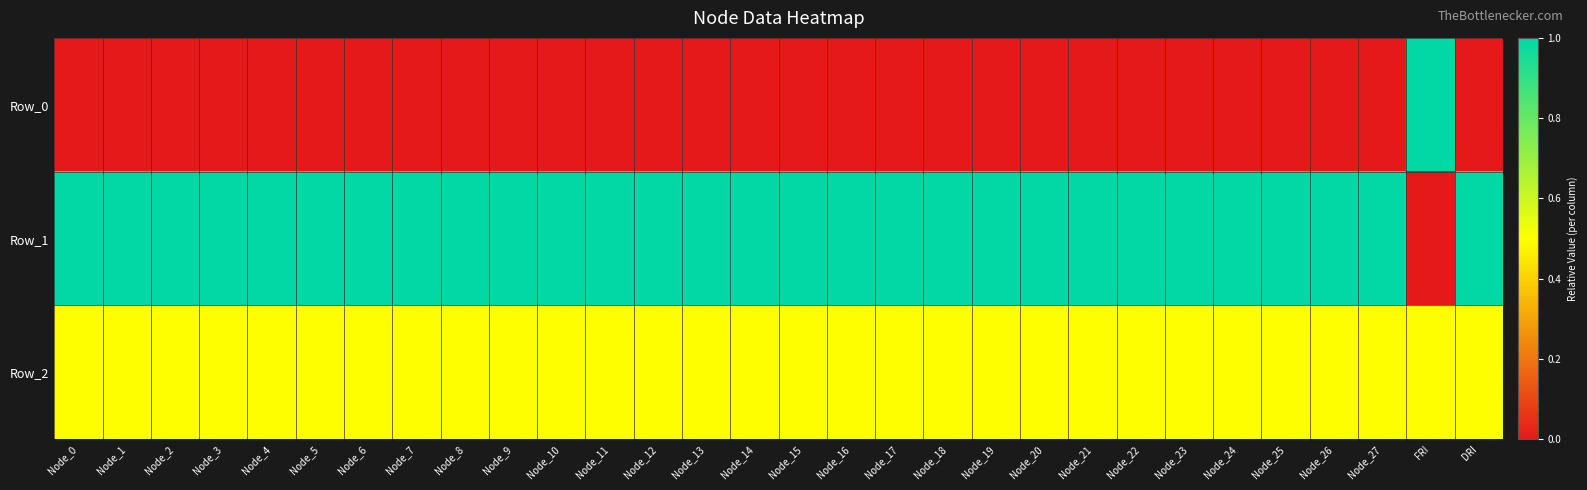

Reading left to right, list all the values displayed in this chart.

Row_0: Node_0=0.0	Node_1=0.0	Node_2=0.0	Node_3=0.0	Node_4=0.0	Node_5=0.0	Node_6=0.0	Node_7=0.0	Node_8=0.0	Node_9=0.0	Node_10=0.0	Node_11=0.0	Node_12=0.0	Node_13=0.0	Node_14=0.0	Node_15=0.0	Node_16=0.0	Node_17=0.0	Node_18=0.0	Node_19=0.0	Node_20=0.0	Node_21=0.0	Node_22=0.0	Node_23=0.0	Node_24=0.0	Node_25=0.0	Node_26=0.0	Node_27=0.0	FRI=1.0	DRI=0.0
Row_1: Node_0=1.0	Node_1=1.0	Node_2=1.0	Node_3=1.0	Node_4=1.0	Node_5=1.0	Node_6=1.0	Node_7=1.0	Node_8=1.0	Node_9=1.0	Node_10=1.0	Node_11=1.0	Node_12=1.0	Node_13=1.0	Node_14=1.0	Node_15=1.0	Node_16=1.0	Node_17=1.0	Node_18=1.0	Node_19=1.0	Node_20=1.0	Node_21=1.0	Node_22=1.0	Node_23=1.0	Node_24=1.0	Node_25=1.0	Node_26=1.0	Node_27=1.0	FRI=0.0	DRI=1.0
Row_2: Node_0=0.5	Node_1=0.5	Node_2=0.5	Node_3=0.5	Node_4=0.5	Node_5=0.5	Node_6=0.5	Node_7=0.5	Node_8=0.5	Node_9=0.5	Node_10=0.5	Node_11=0.5	Node_12=0.5	Node_13=0.5	Node_14=0.5	Node_15=0.5	Node_16=0.5	Node_17=0.5	Node_18=0.5	Node_19=0.5	Node_20=0.5	Node_21=0.5	Node_22=0.5	Node_23=0.5	Node_24=0.5	Node_25=0.5	Node_26=0.5	Node_27=0.5	FRI=0.5	DRI=0.5